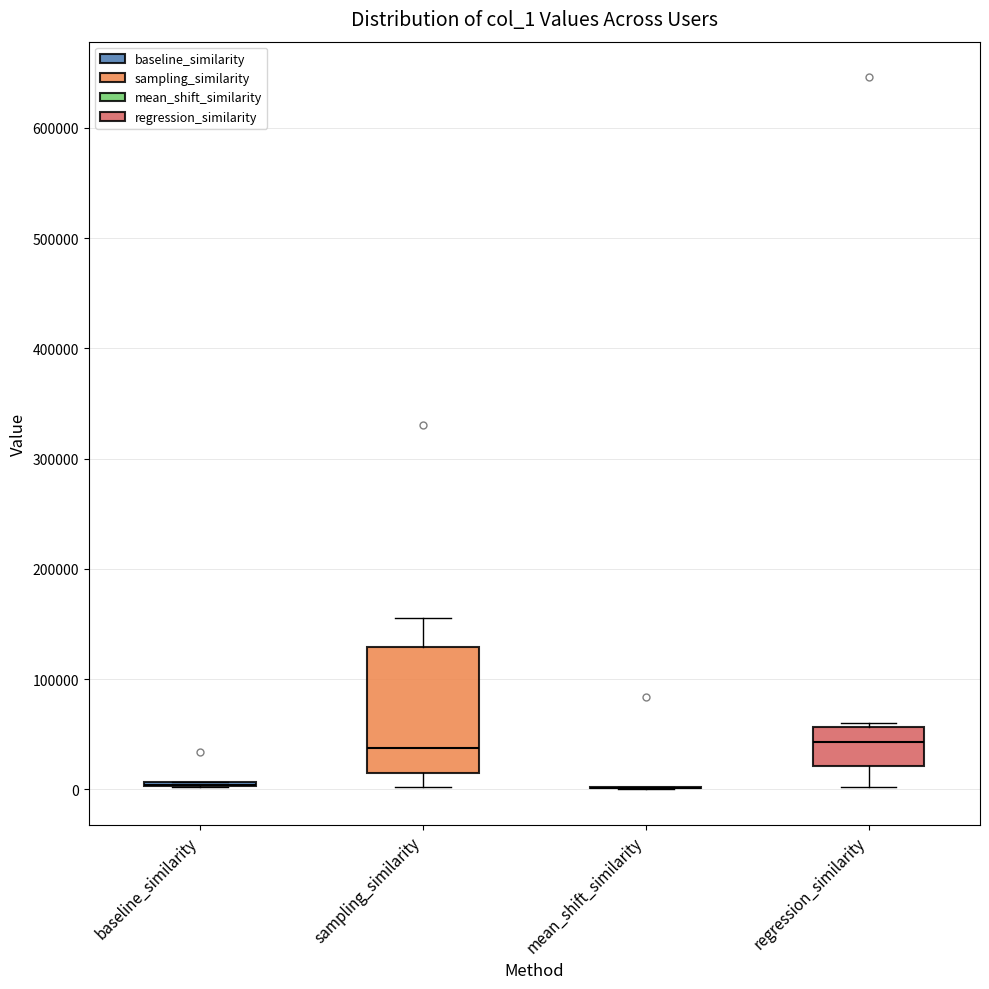

Reading left to right, read every box against the y-axis: the position of its median line, the range the box covers, and the ends of its whiskers. The values are not printed on the chart, so give them approximately, as read against the axis.

baseline_similarity: box collapsed to a line at 0, whiskers 0 to 10000
sampling_similarity: median 40000, box 10000 to 130000, whiskers 0 to 160000
mean_shift_similarity: box collapsed to a line at 0, whiskers 0 to 0
regression_similarity: median 40000, box 20000 to 60000, whiskers 0 to 60000 (just above the box's upper edge)